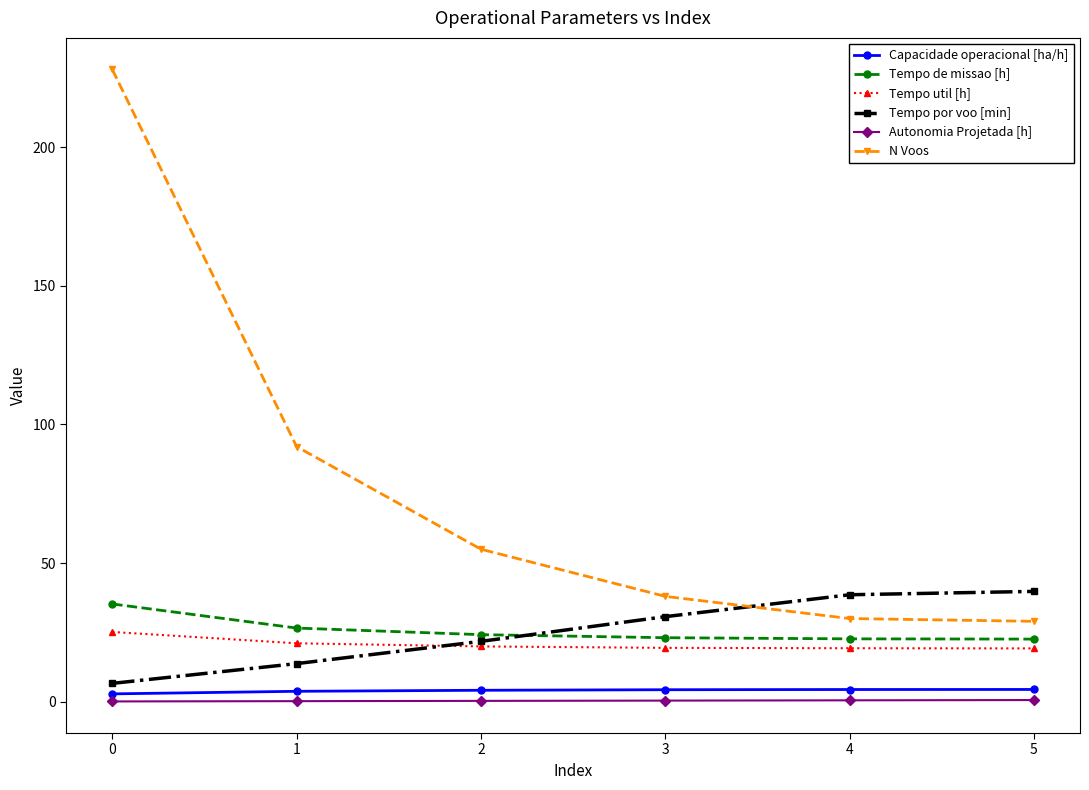

What is the highest value of the Tempo por voo [min] series?

39.8